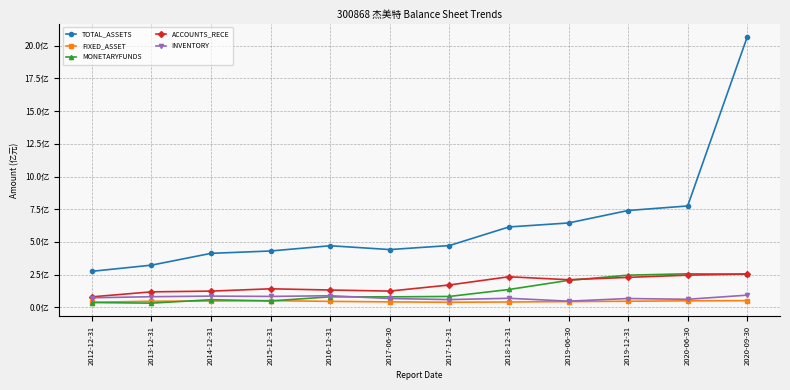

After their last crossing, which series has the higher values: MONETARYFUNDS or INVENTORY?

MONETARYFUNDS